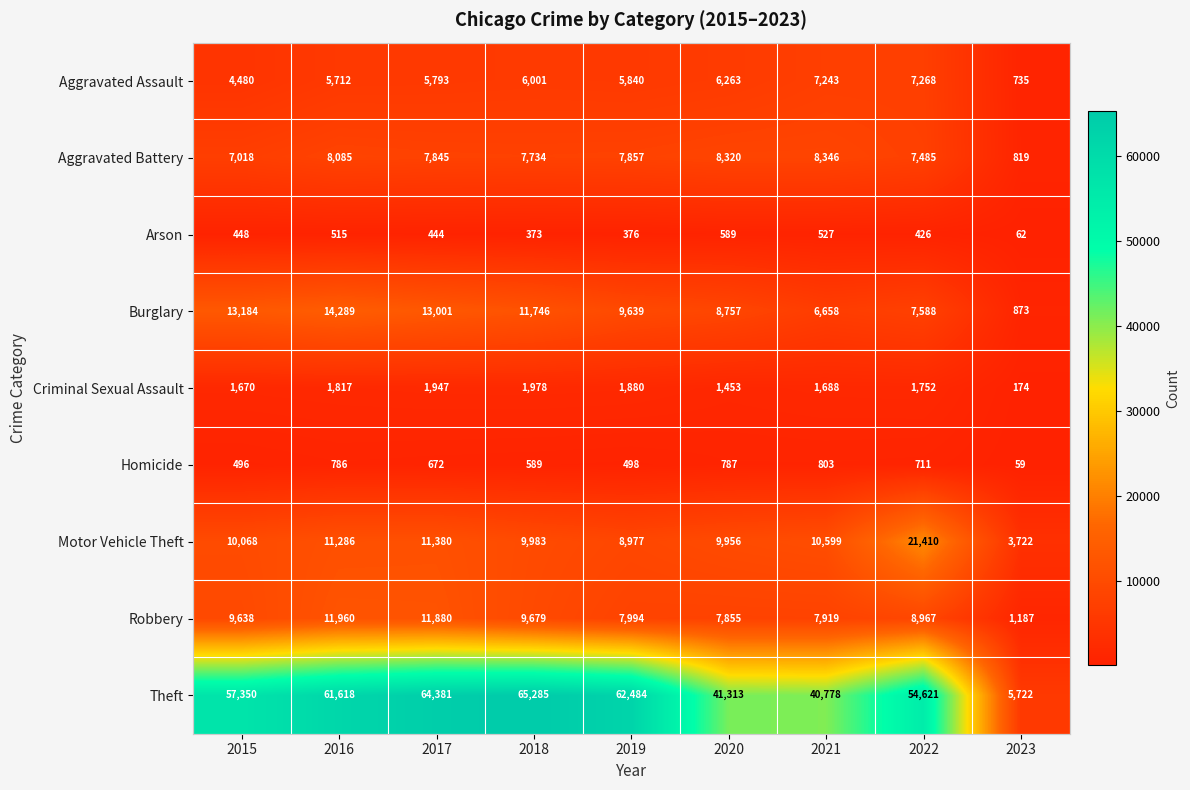

What is the difference between the second highest and minimum values in the Homicide series?

728